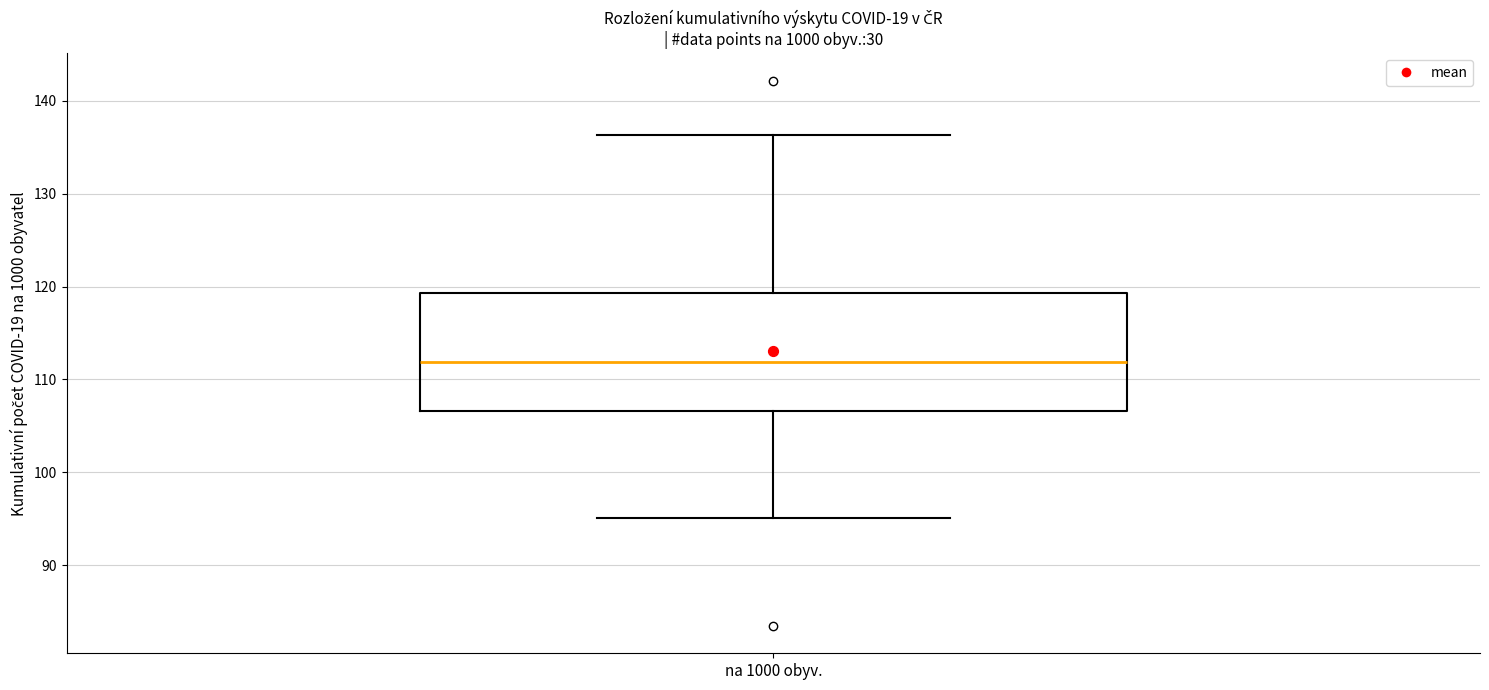

Read this box plot against the y-axis: the position of the median line, the range covered by the box, and the ends of both whiskers. The values are not printed on the chart, so give them approximately, as read against the axis.

median 112, box 107 to 119, whiskers 95 to 136